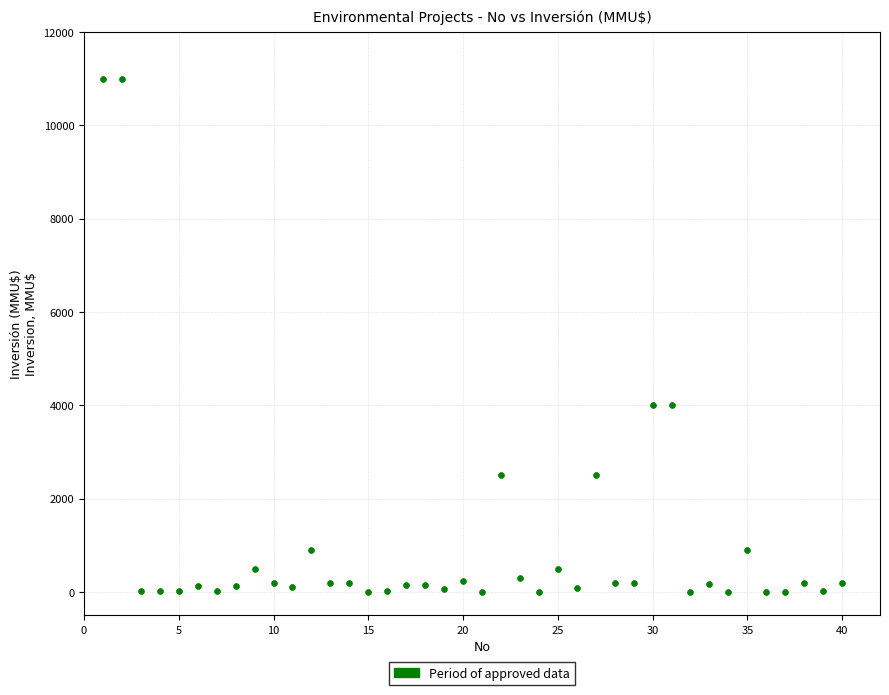

What is the range of Y values (max minus min)?

11000